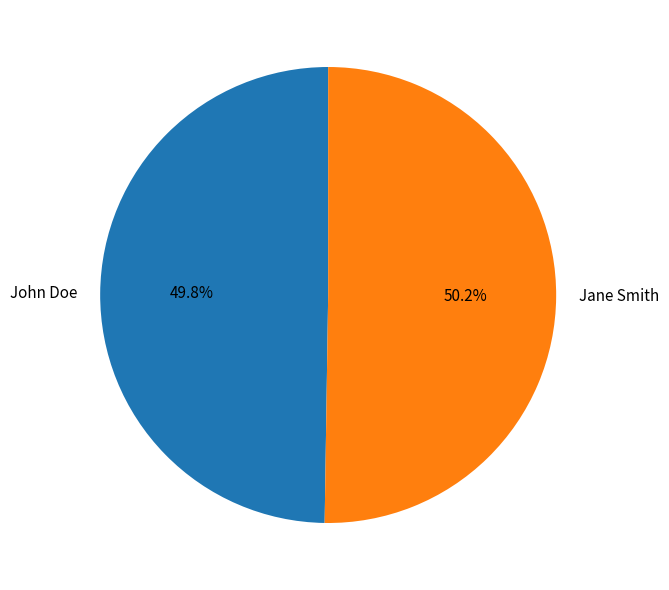

What is the ratio of the value at John Doe to the value at Jane Smith?

1.0